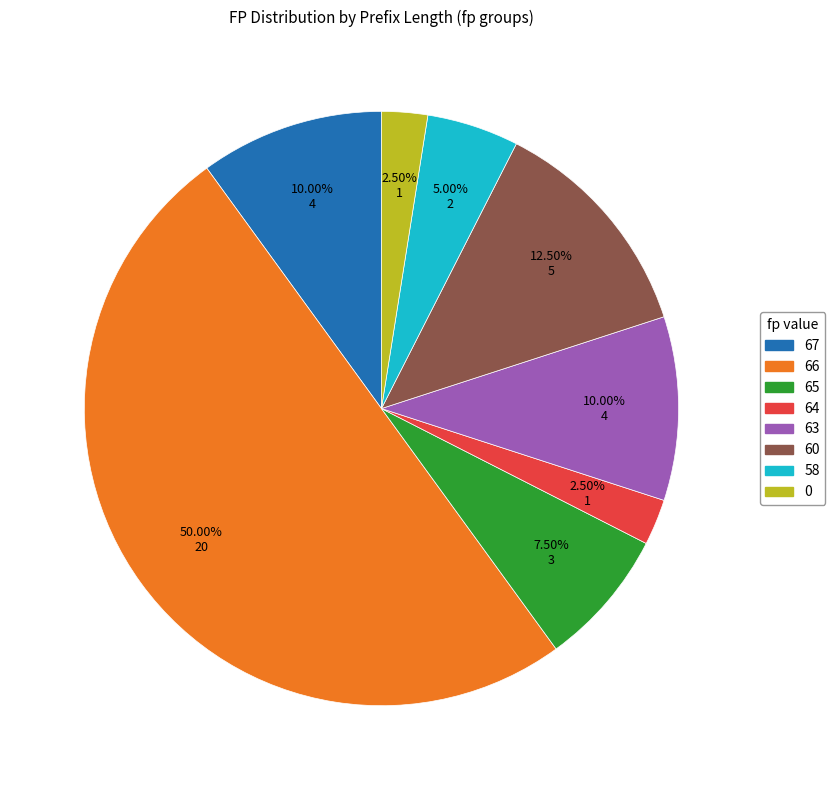

What is the ratio of the value at 65 to the value at 63?

0.8